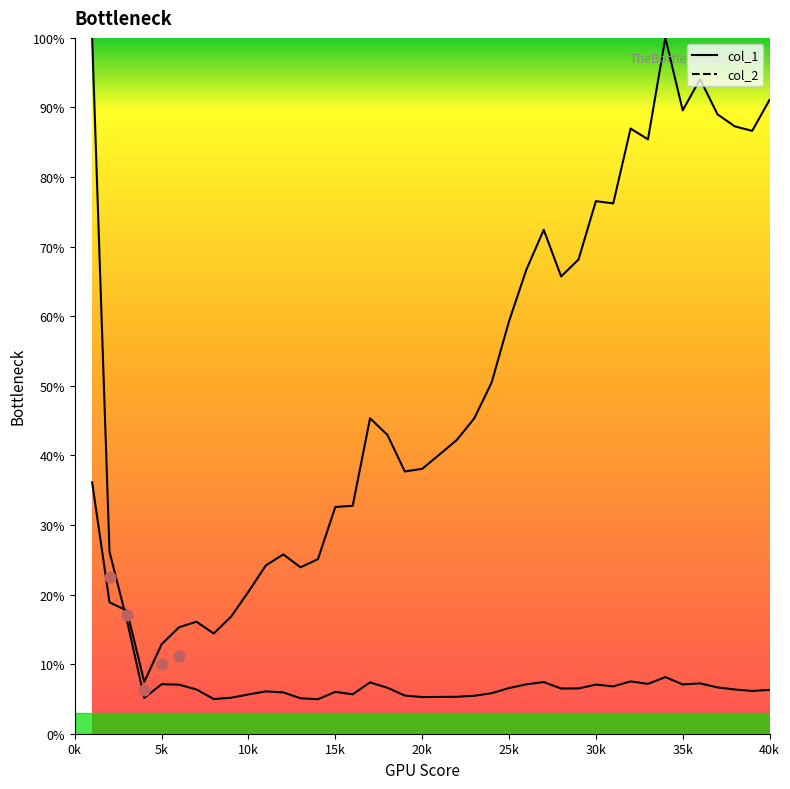

At how many categories does at least one series exceed 0?

40